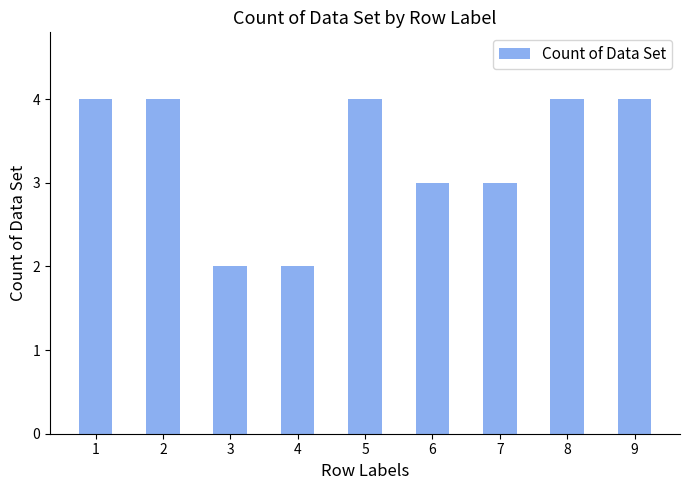

What is the sum of all values?

30